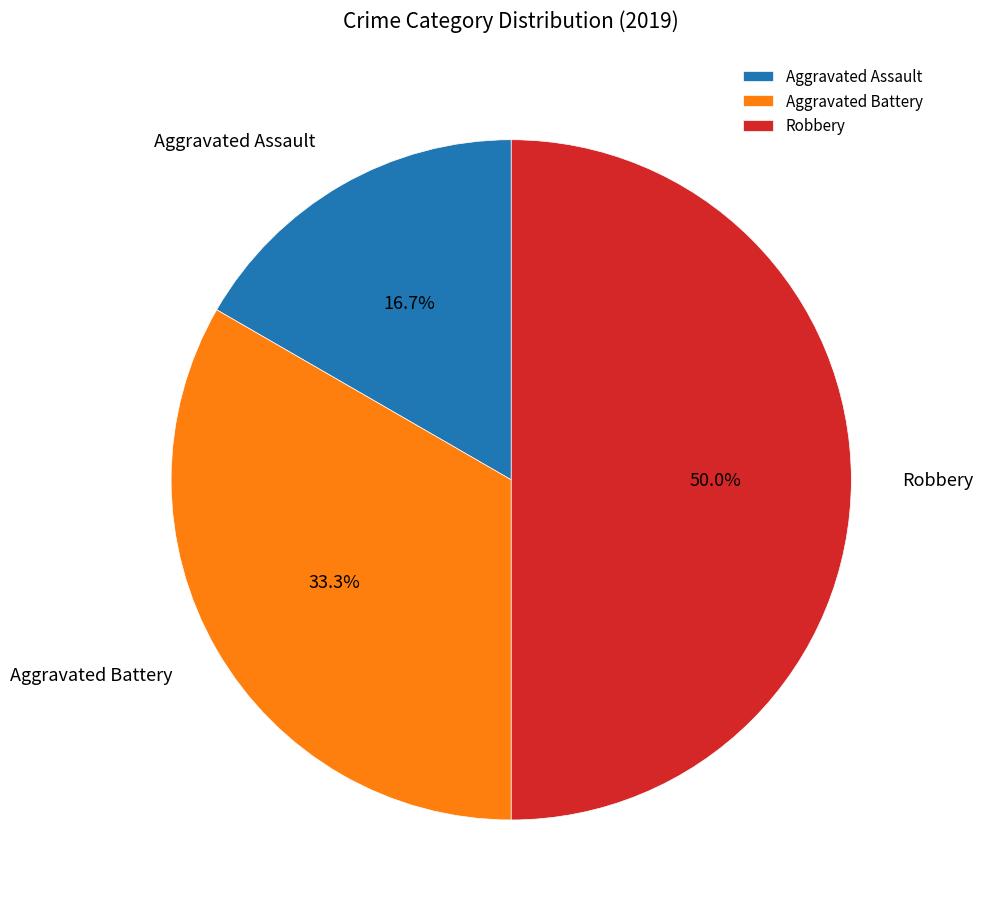

How many segments does this pie chart have?

3